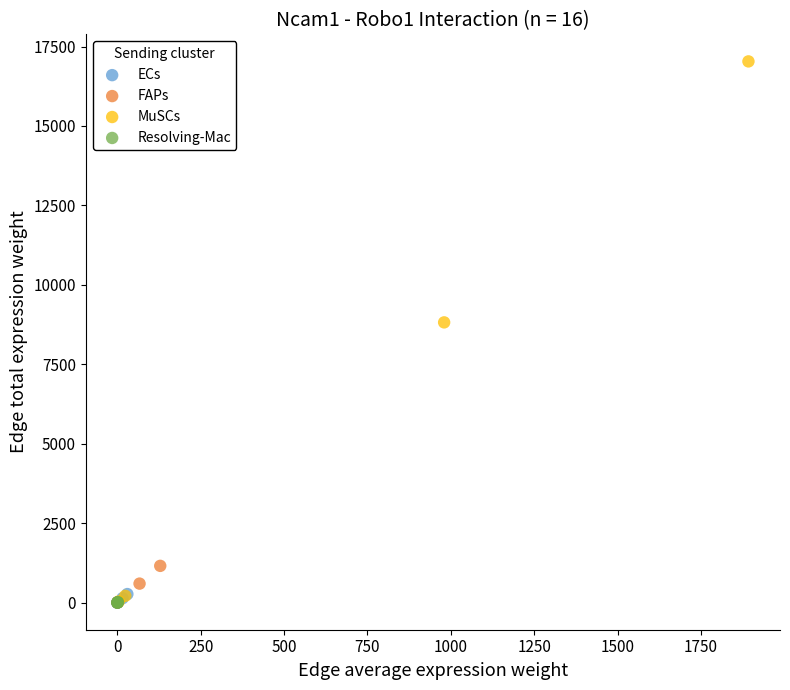

Which series contains the highest Y value?

MuSCs